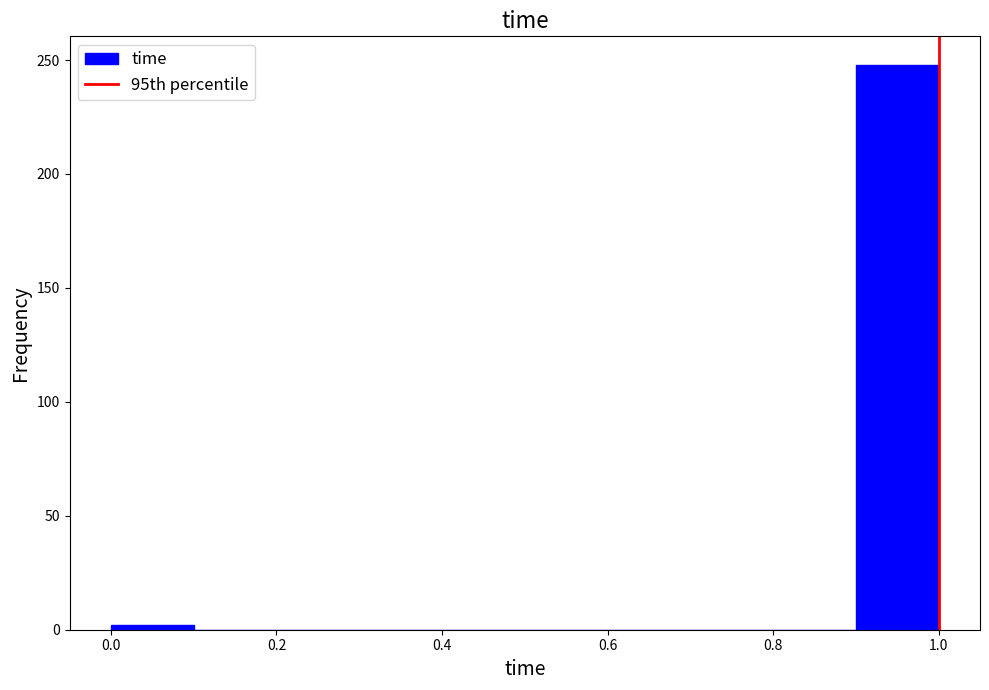

Which range on the x-axis has the tallest bar?

0.9 to 1.0